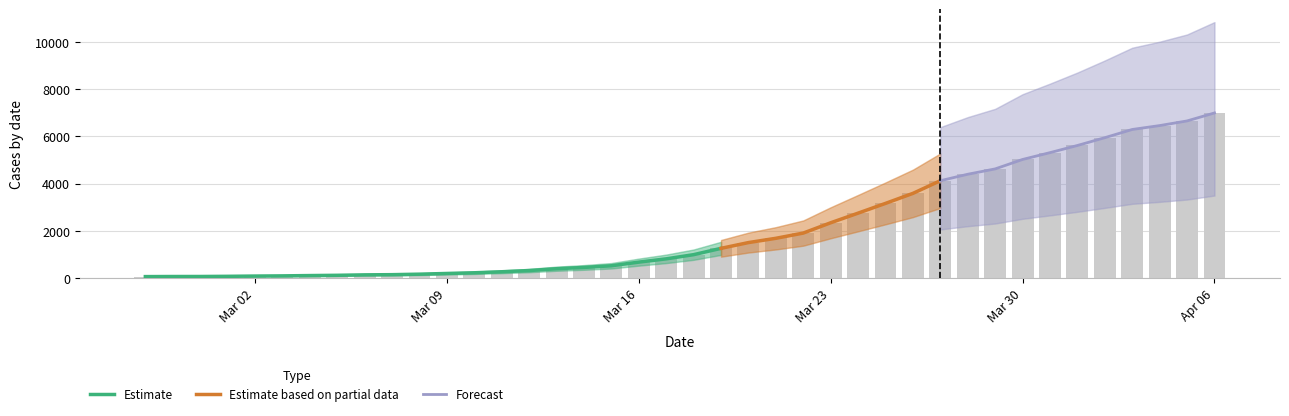

What is the change in value from 2020-03-13 to 2020-03-28?

+4001